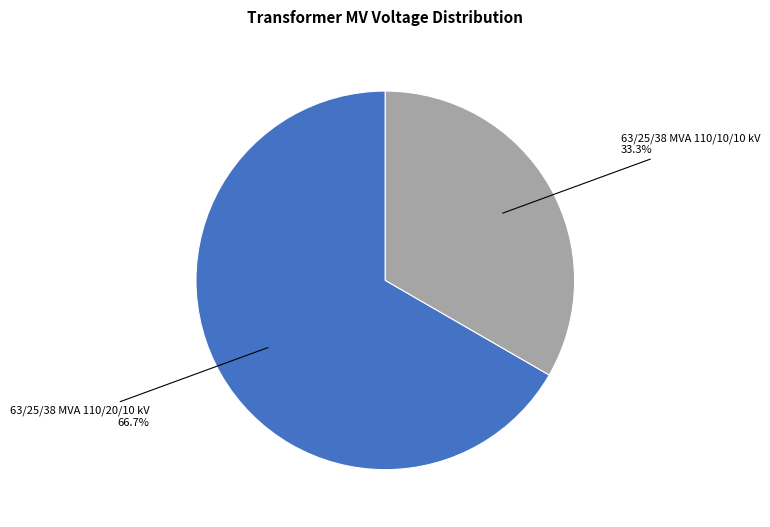

Is there a majority slice in this chart?

Yes